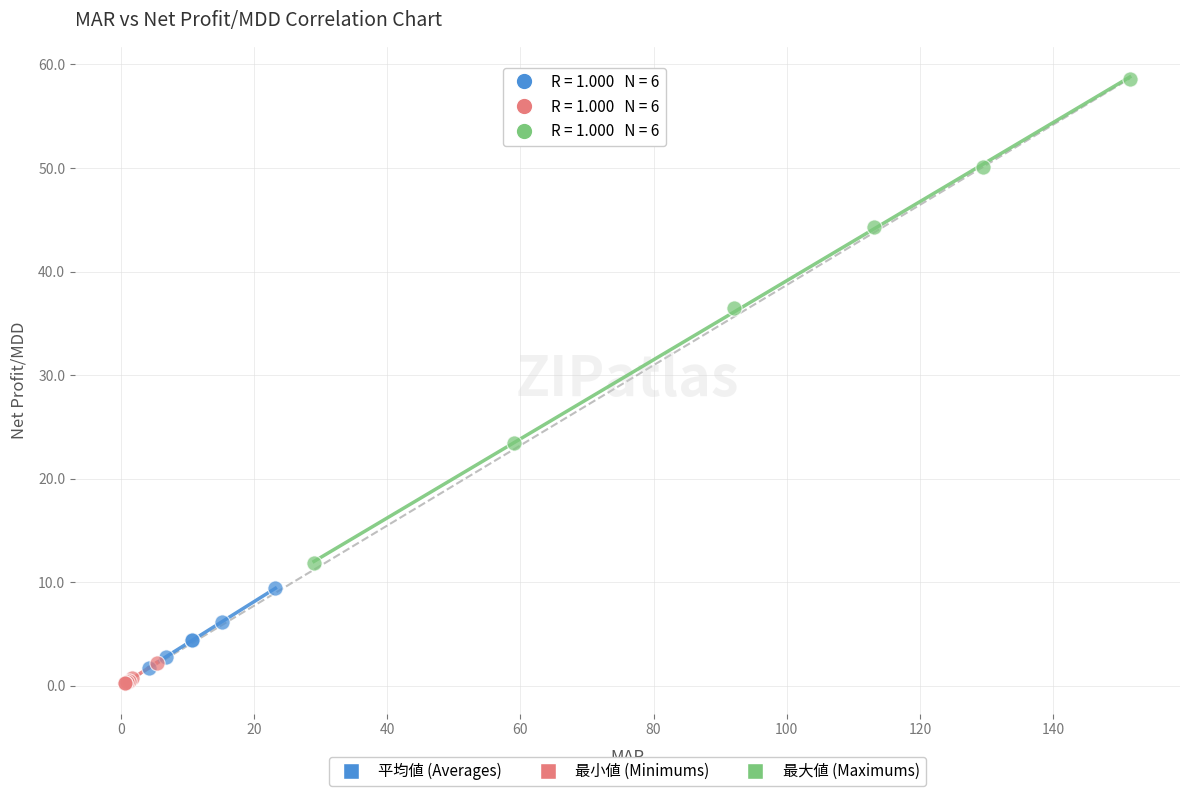

Which series contains the highest Y value?

最大値 (Maximums)